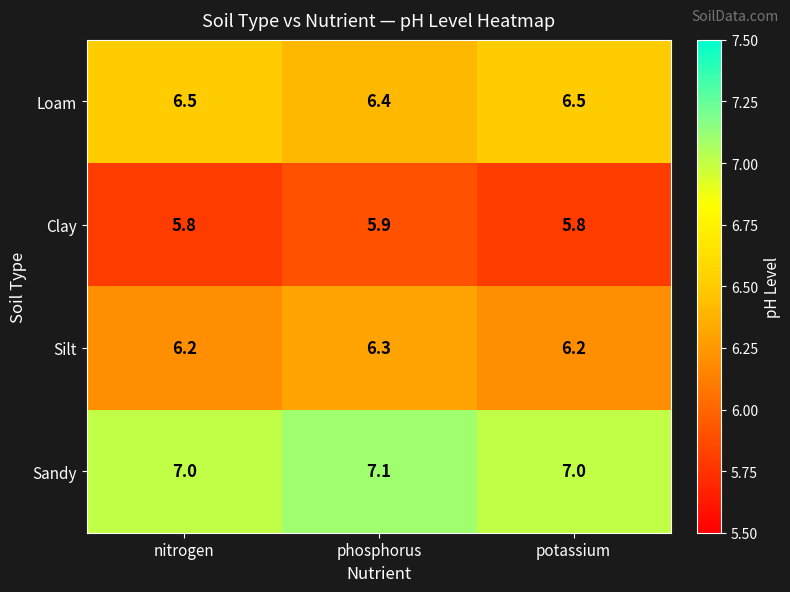

Is it true that Loam equals 6.5 at nitrogen?

True